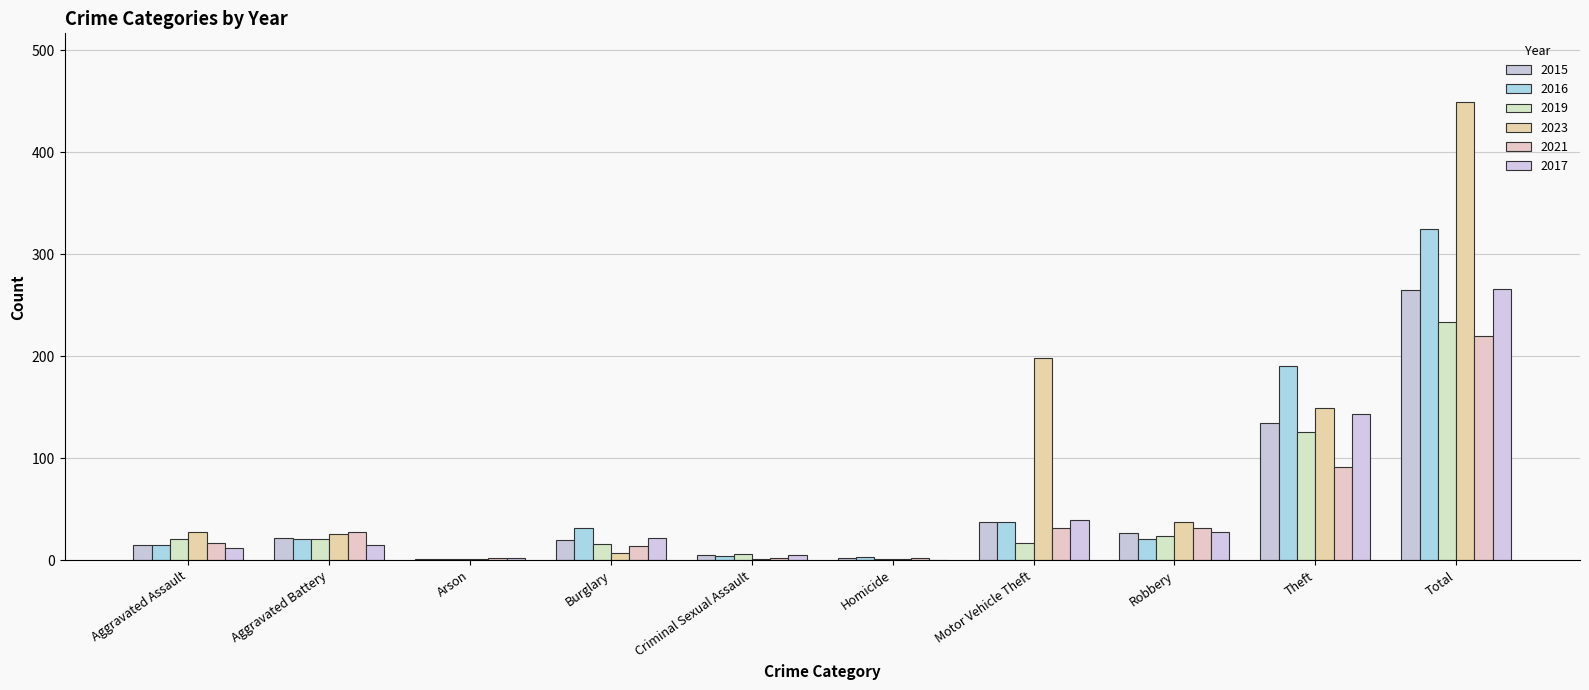

What is the total value across all series at Aggravated Assault?

108